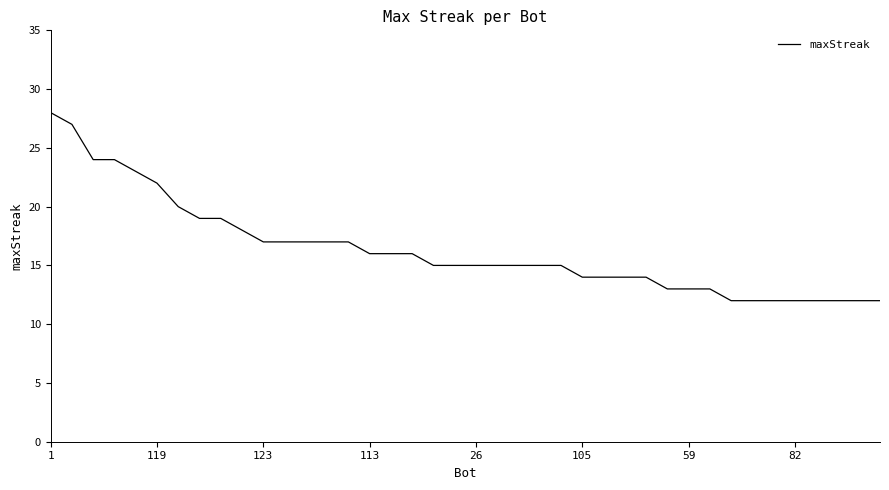

What is the difference between the maximum and minimum values?

16